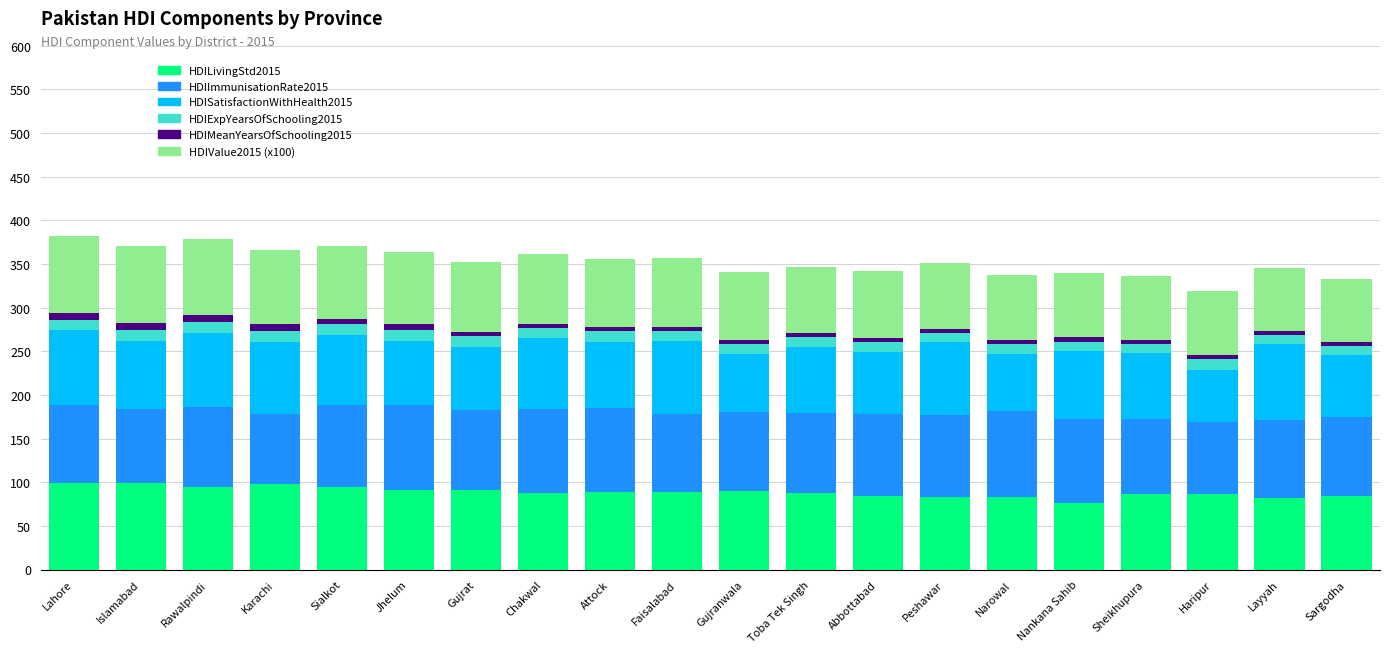

How many distinct data groups are displayed?

6